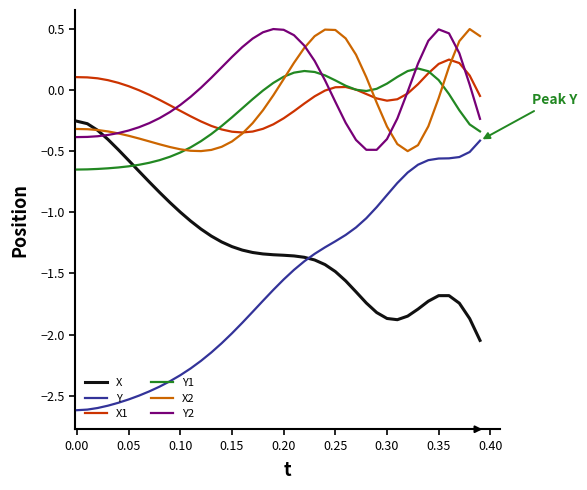

Which series has the largest range (max minus min)?

Y